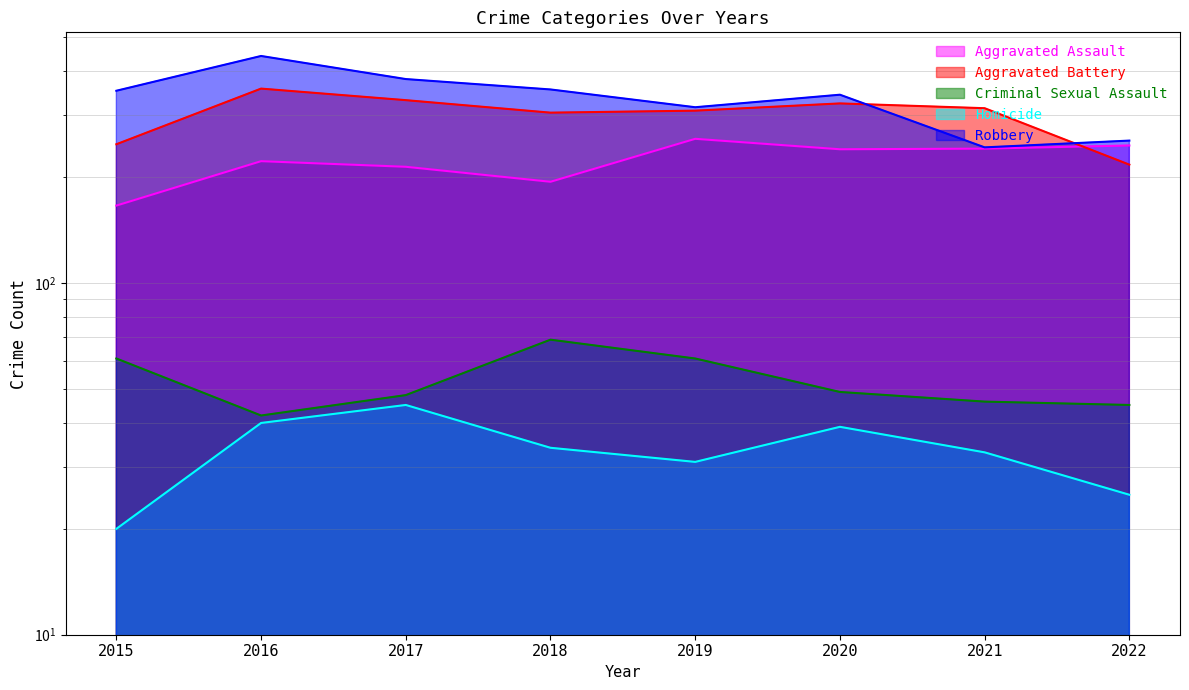

How many lines are shown in the chart?

5